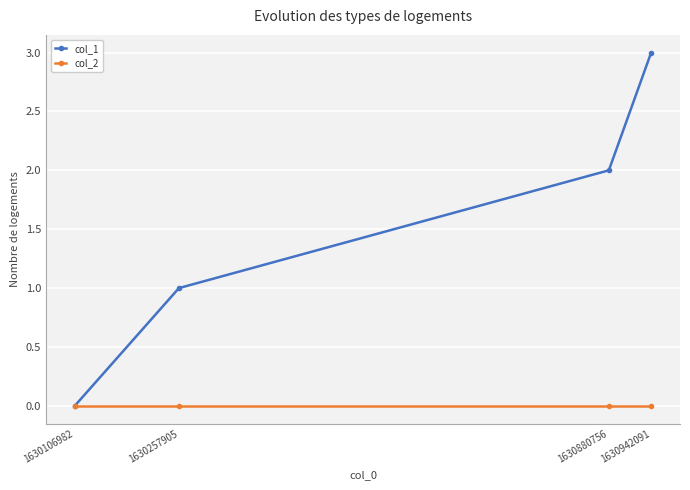

Which category has the highest value across all series?

1630942091